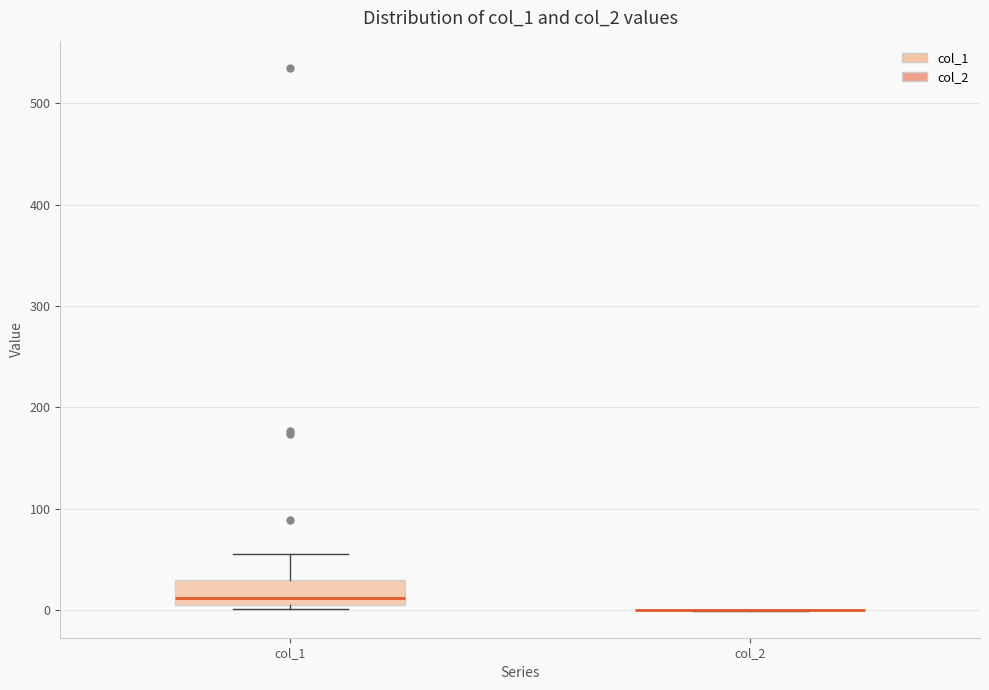

Where is the upper edge of the box for col_1 on the y-axis? The values are not printed on the chart, so give them approximately, as read against the axis.

30